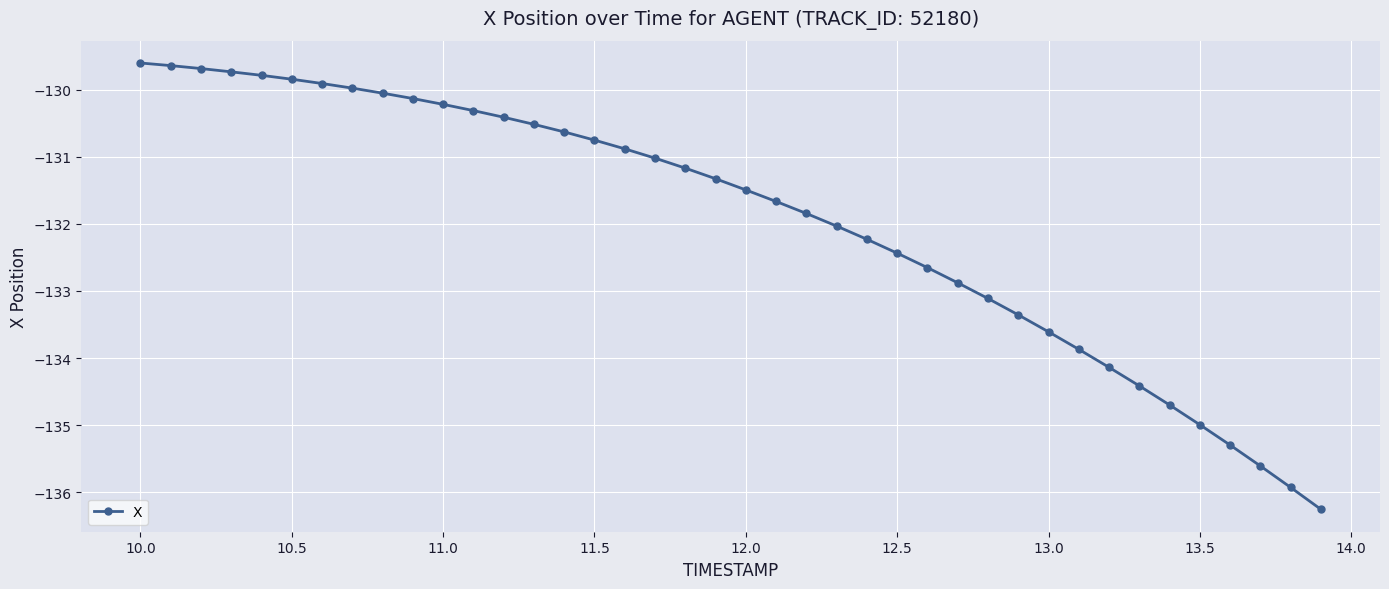

What is the average value?

-132.0